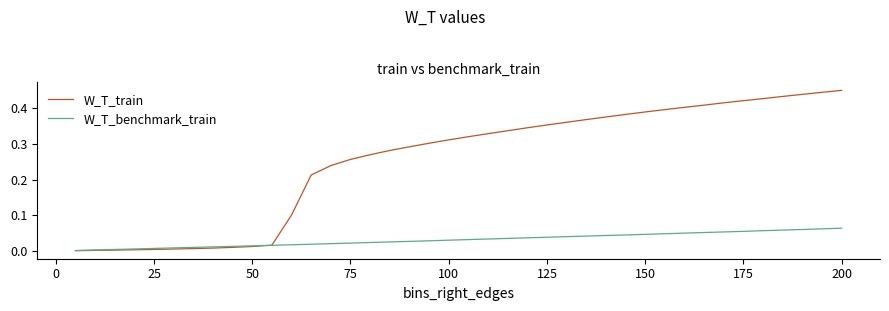

Rank the series by their maximum value, from highest to lowest.

W_T_train, W_T_benchmark_train